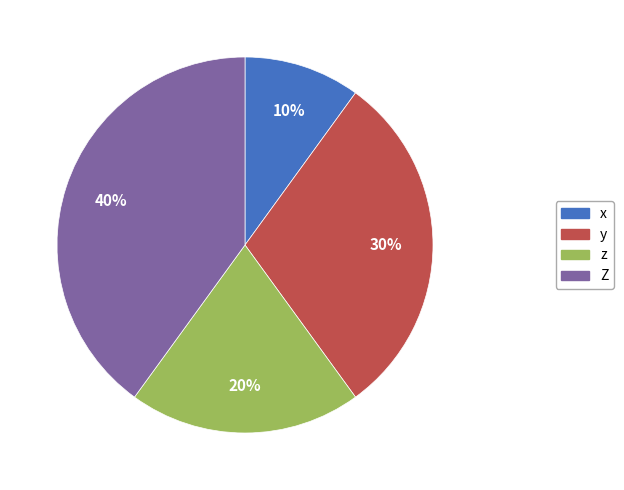

Which has a higher value, y or x?

y